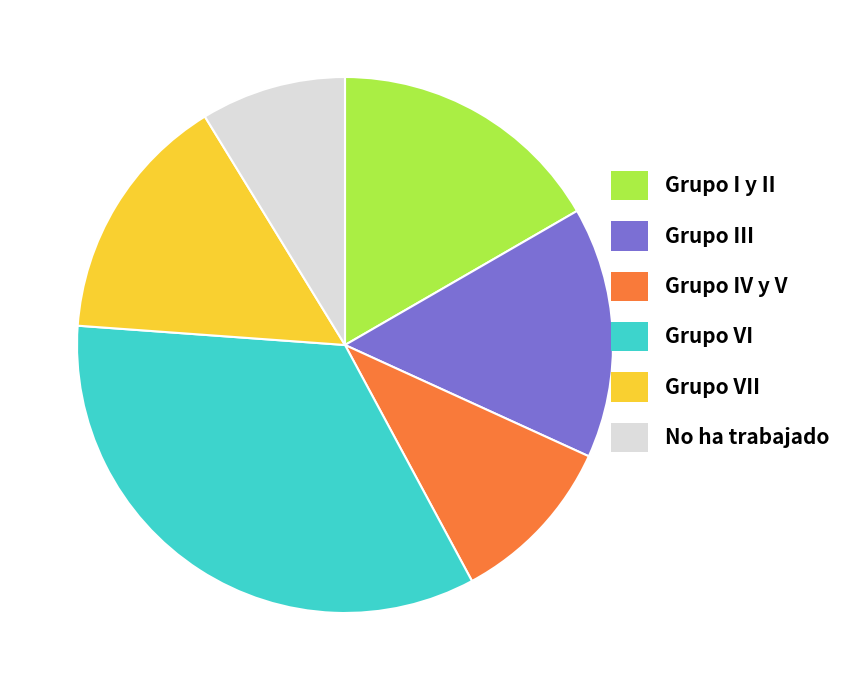

What is the smallest slice in the pie chart?

No ha trabajado